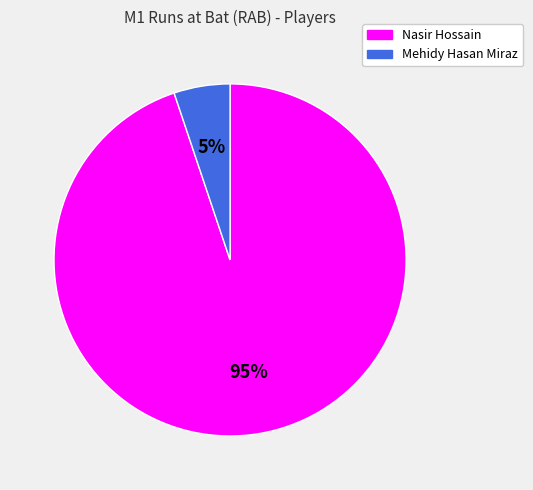

Is there a majority slice in this chart?

Yes